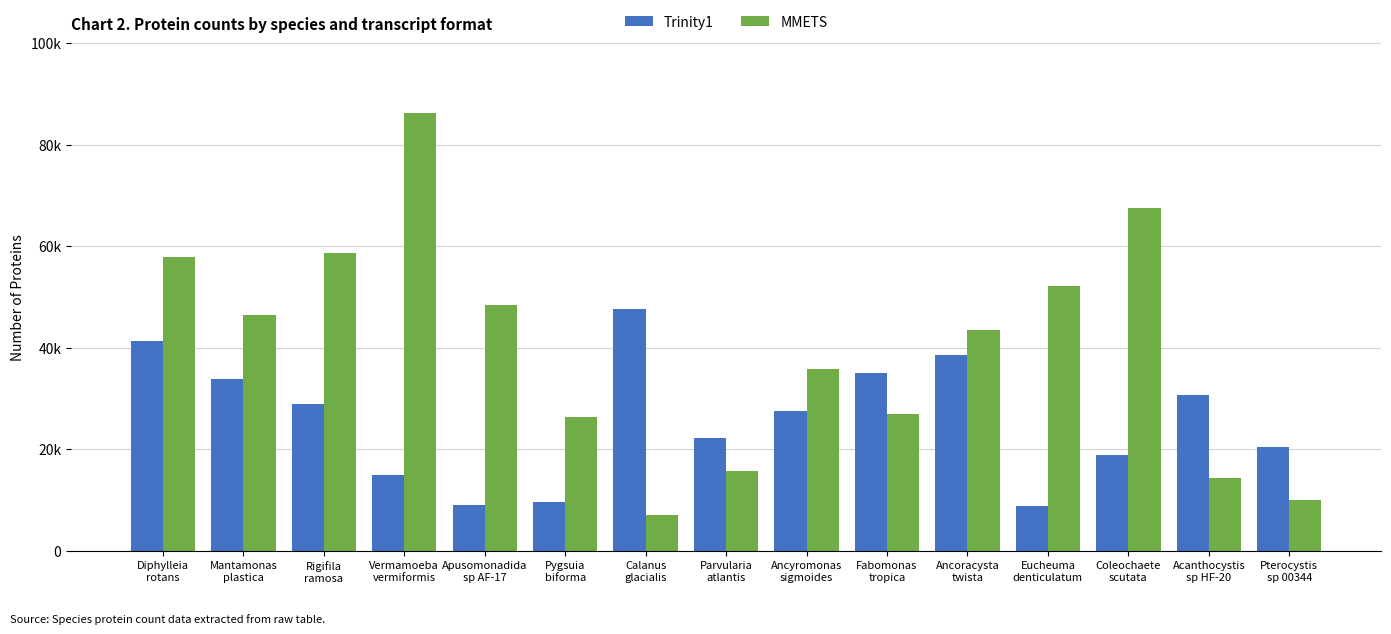

At which label is MMETS closest to 46637?

Mantamonas
plastica